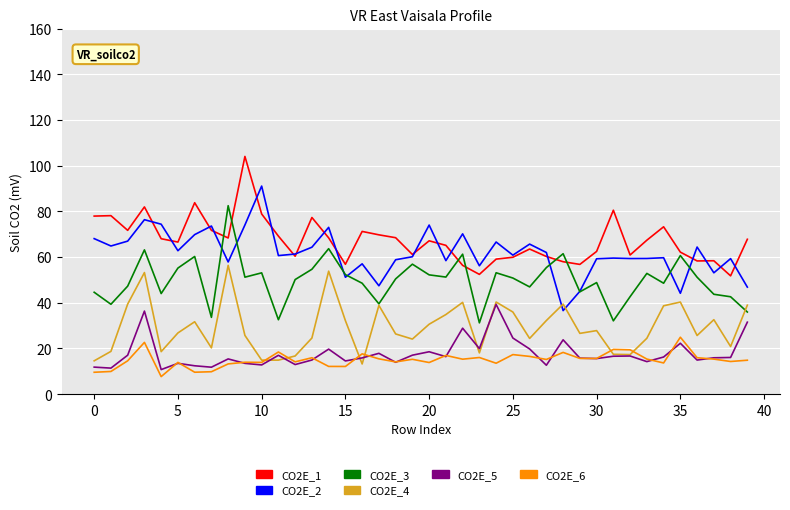

At how many categories does at least one series exceed 34?

40